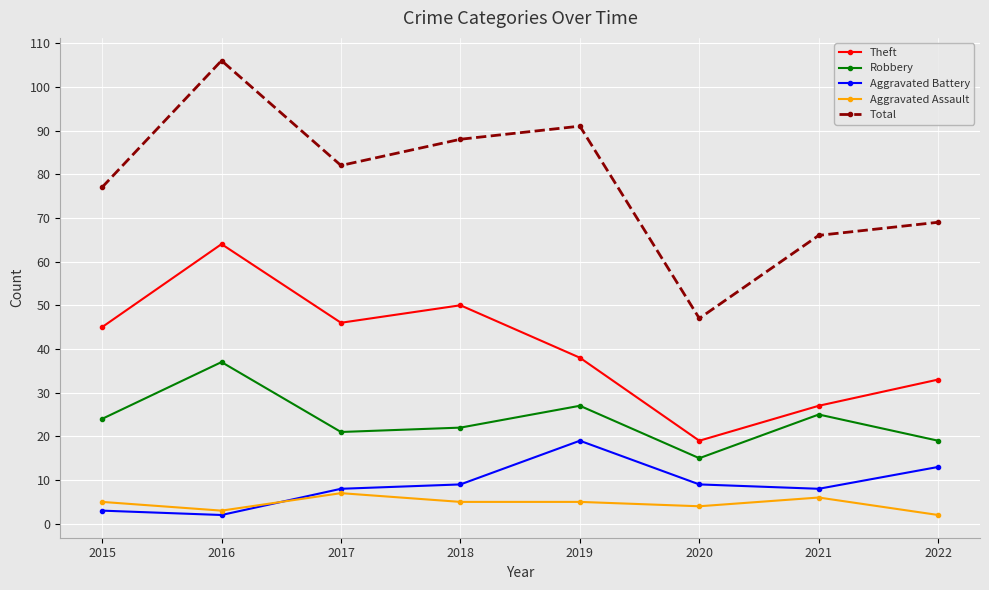

What is the total value across all series at 2019?

180